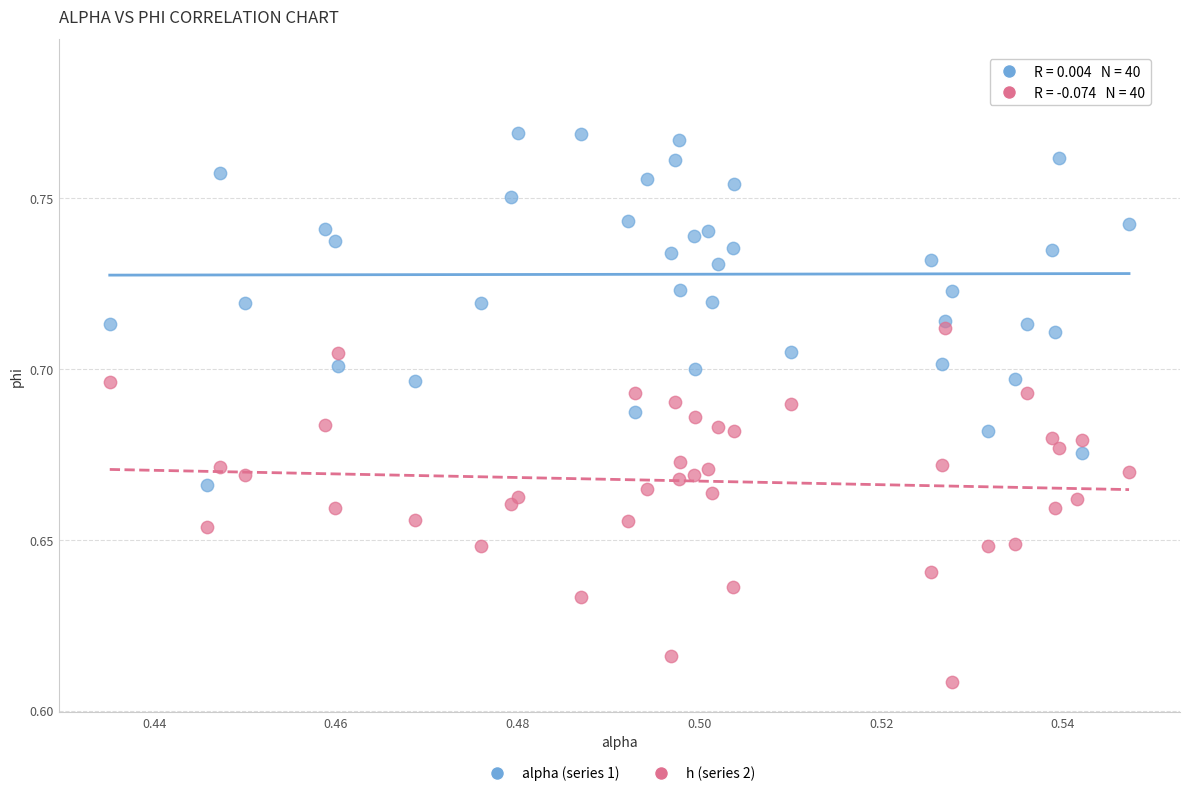

Which series has the widest spread of Y values?

alpha (series 1)